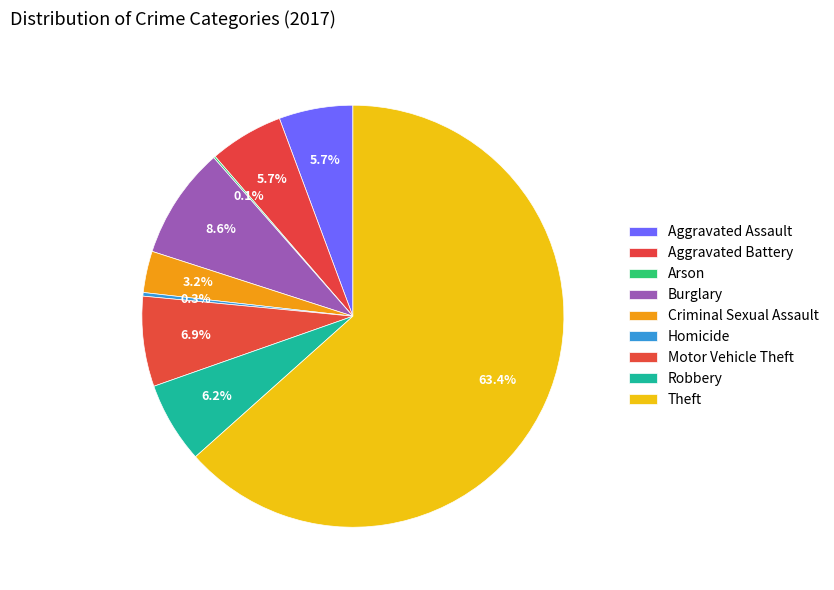

To the nearest percent, what is the difference between the largest and smallest slice percentages?

63%